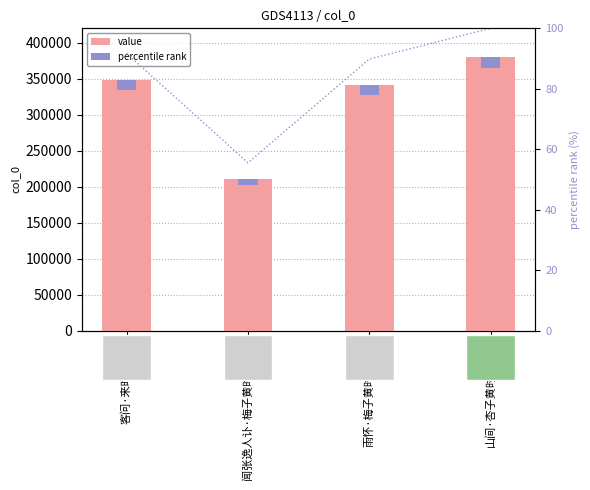

At which category is the sum across all series the highest?

山间·杏子黄时麦已收